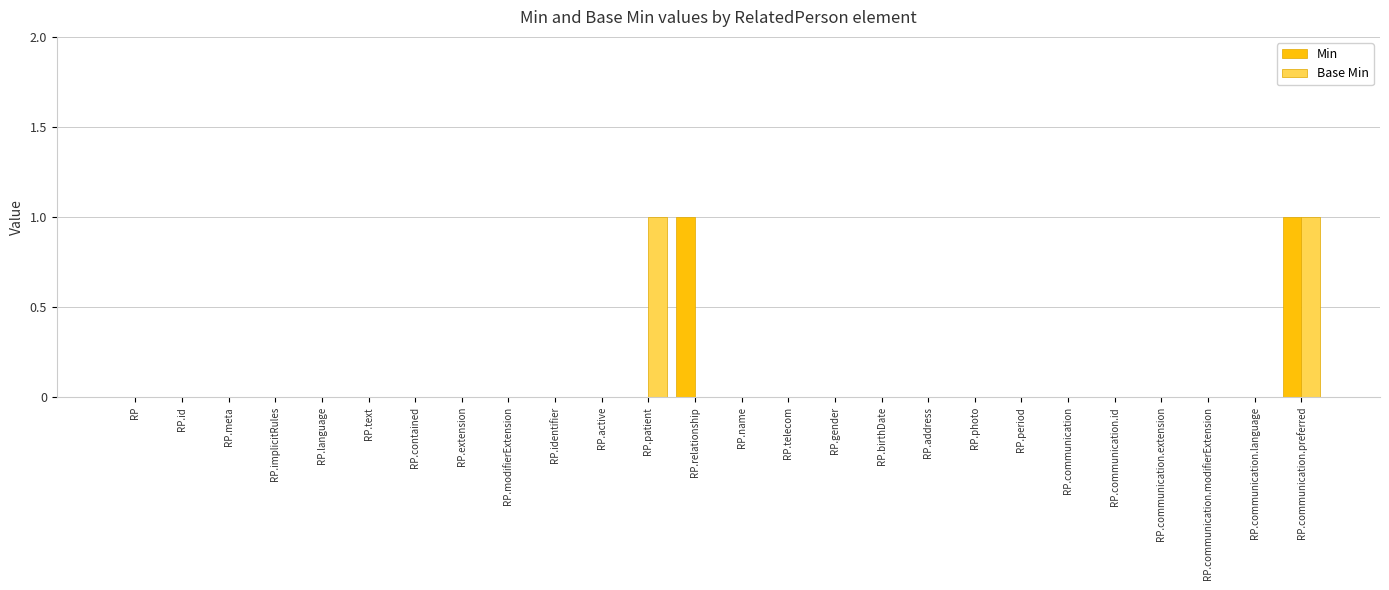

The Base Min series shows 0 at RP.text. True or false?

True